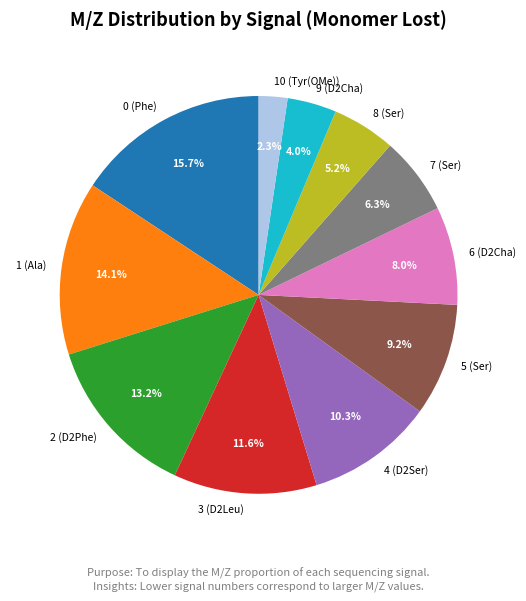

Is there a majority slice in this chart?

No